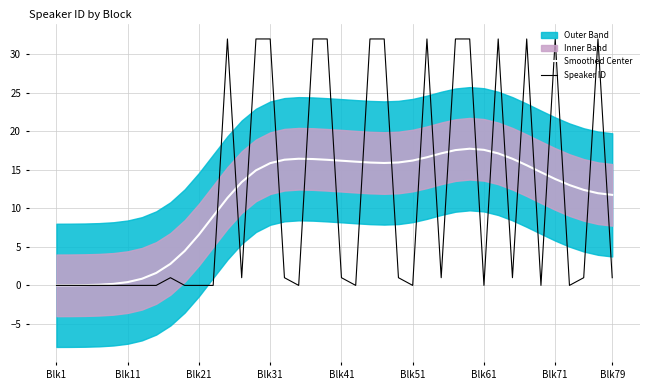

What is the difference between the maximum and second lowest values in the Smoothed Center series?

17.7